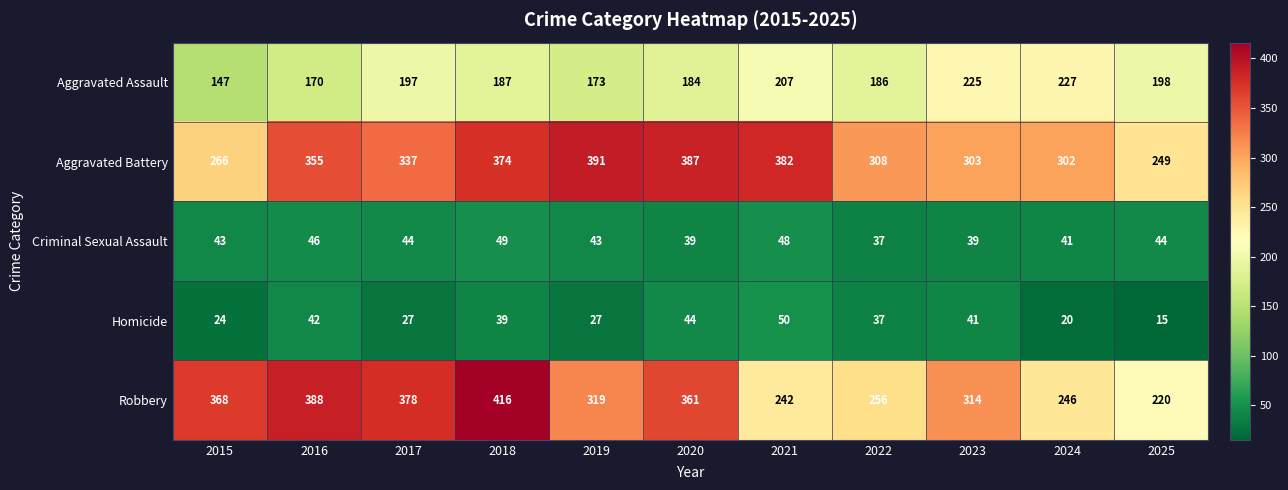

True or false: Homicide has a value of 36 at 2019.

False